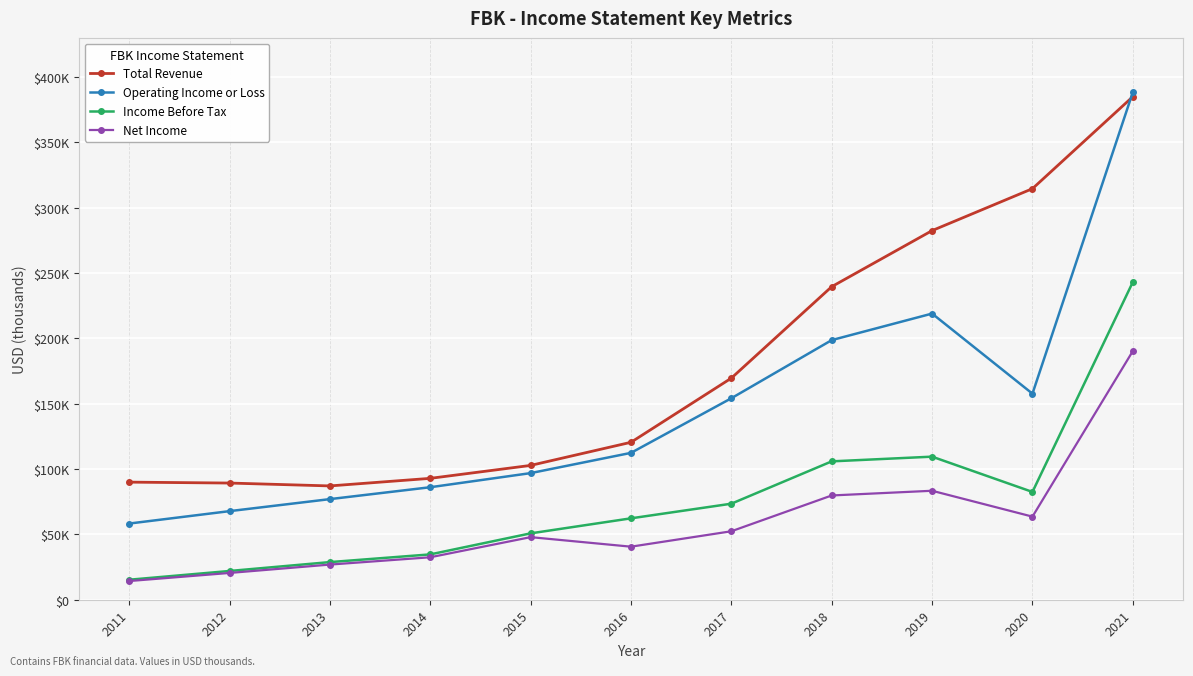

True or false: Operating Income or Loss has a value of 207423 at 2020.

False